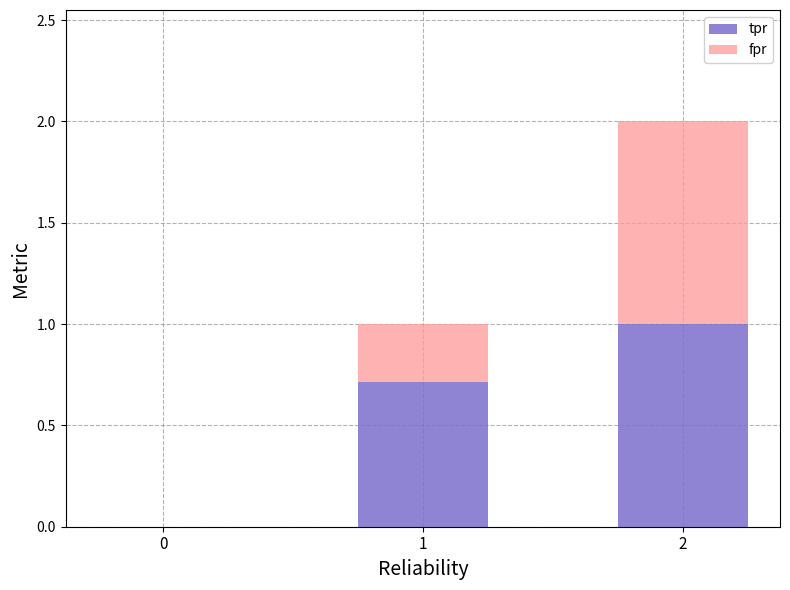

At which category is the sum across all series the highest?

2